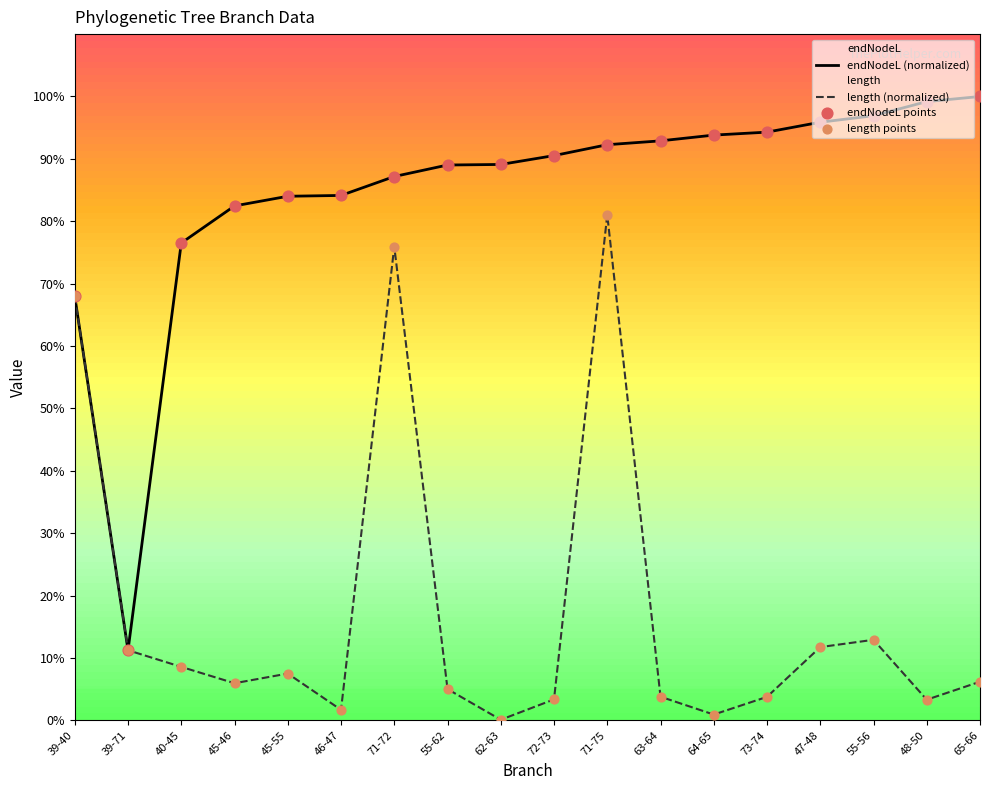

Which series contains the lowest Y value?

length (normalized)